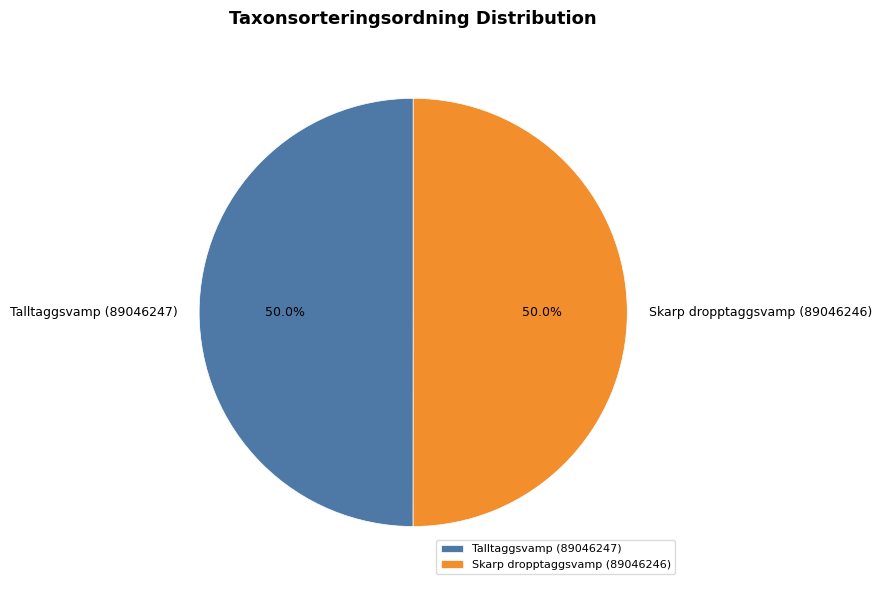

Approximately how many times larger is the value at Talltaggsvamp (89046247) compared to Skarp dropptaggsvamp (89046246)?

1.0